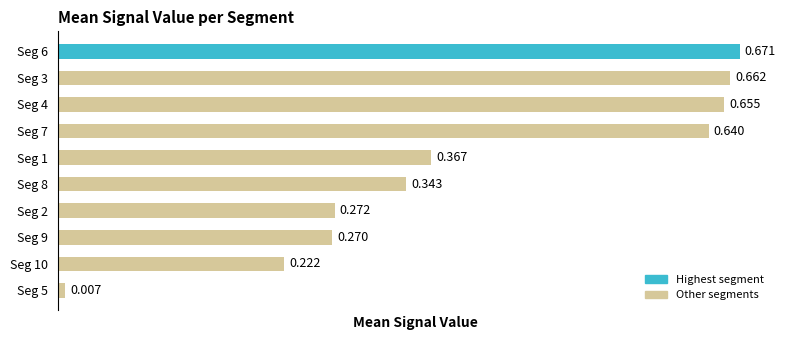

What is the difference between the second highest and minimum values?

0.7